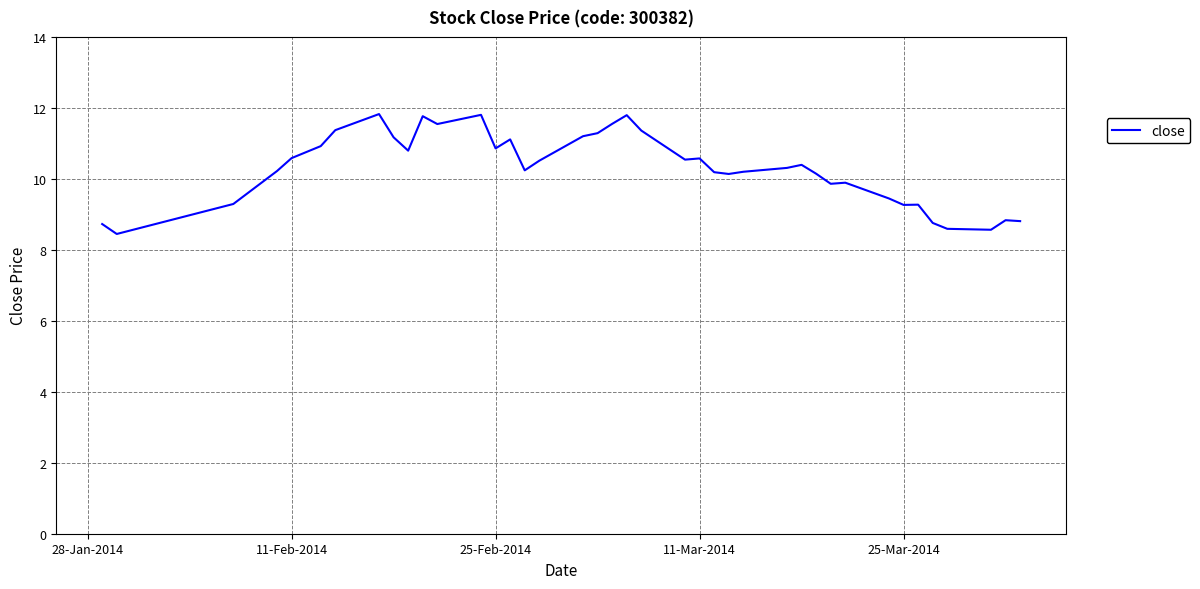

What is the difference between the maximum and minimum values?

3.4